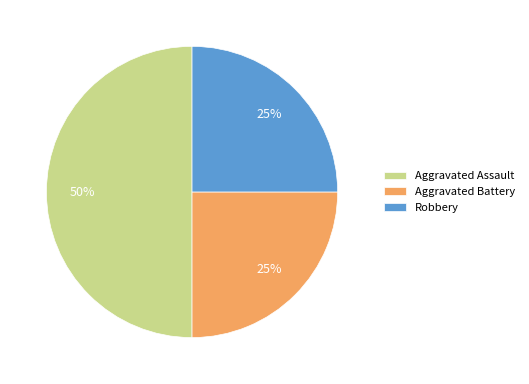

How many slices are in this pie chart?

3